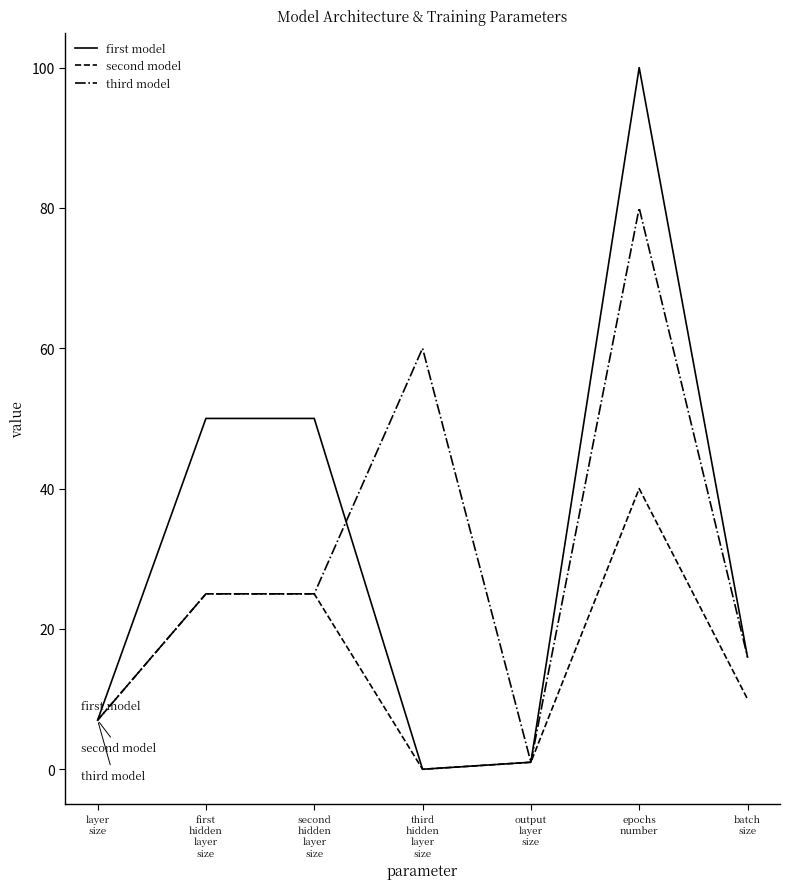

Which label corresponds to the largest value in the chart?

epochs
number